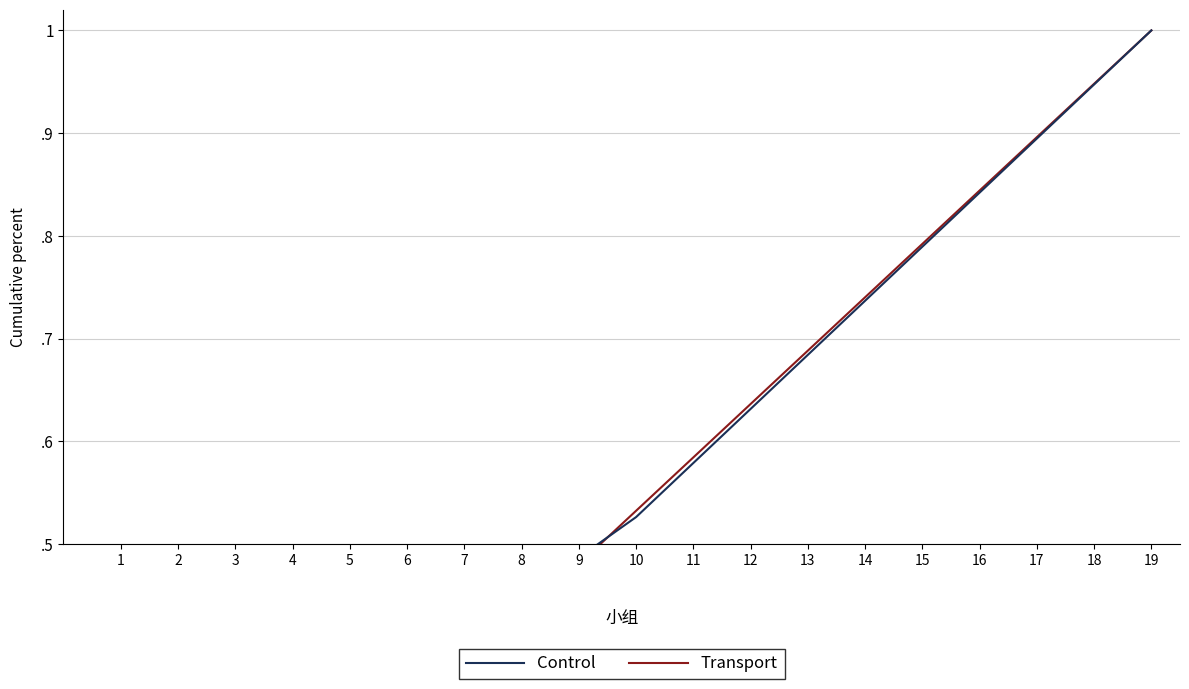

How many intersections are there between Control and Transport?

1